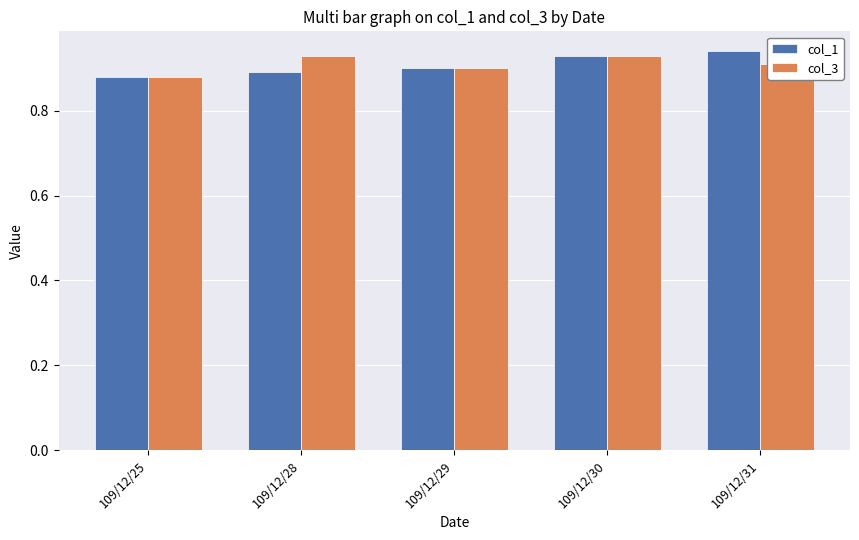

Rank the series by their maximum value, from highest to lowest.

col_1, col_3